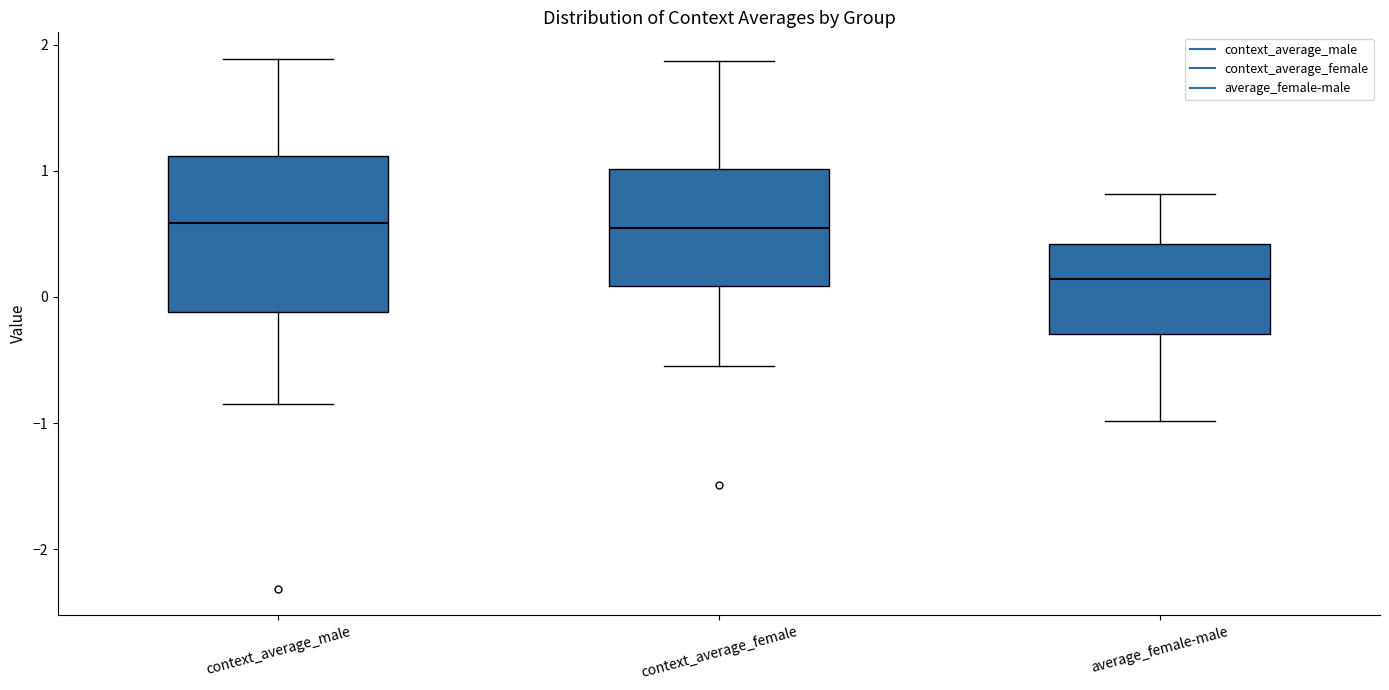

Reading left to right, read every box against the y-axis: the position of its median line, the range the box covers, and the ends of its whiskers. The values are not printed on the chart, so give them approximately, as read against the axis.

context_average_male: median 0.6, box -0.1 to 1.1, whiskers -0.9 to 1.9
context_average_female: median 0.5, box 0.1 to 1.0, whiskers -0.5 to 1.9
average_female-male: median 0.1, box -0.3 to 0.4, whiskers -1.0 to 0.8